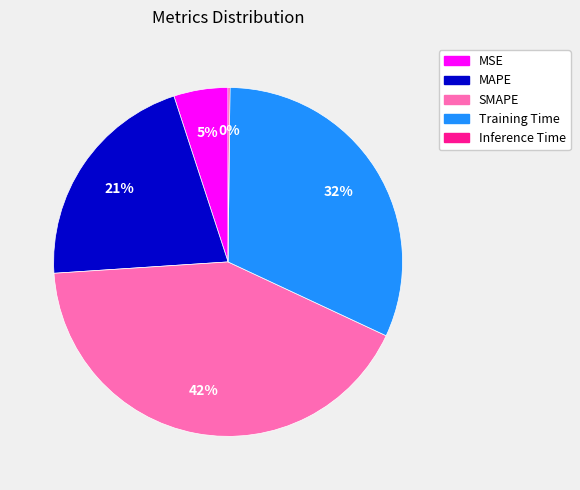

Which slice is the largest?

SMAPE